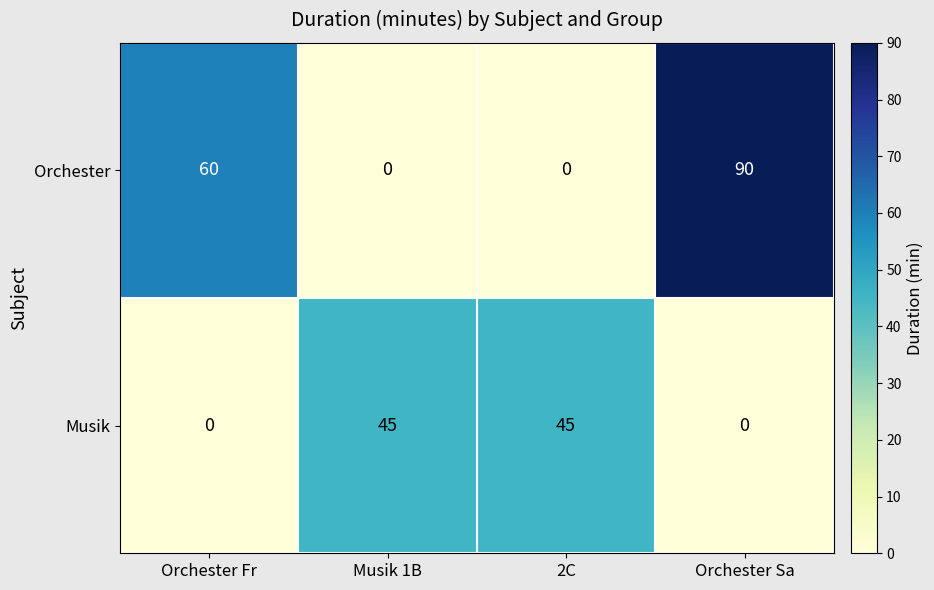

Reading left to right, extract all data points from this chart.

Orchester: Orchester Fr=60	Musik 1B=0	2C=0	Orchester Sa=90
Musik: Orchester Fr=0	Musik 1B=45	2C=45	Orchester Sa=0